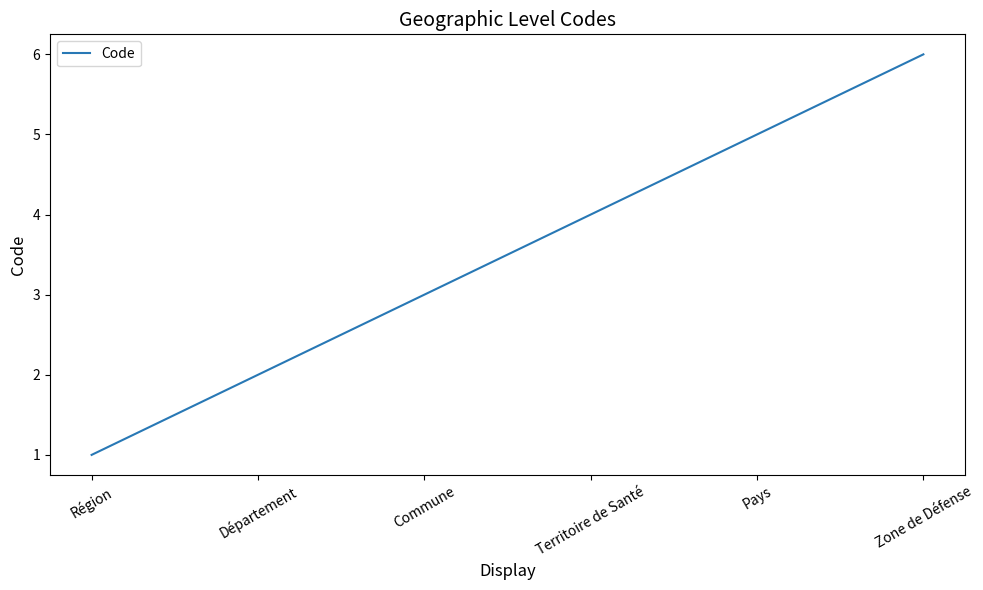

What is the sum of the values at Zone de Défense and Région?

7